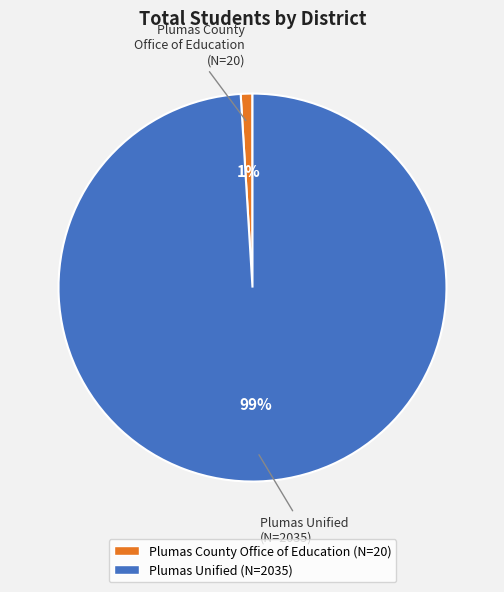

To the nearest percent, what portion does Plumas Unified represent?

99%